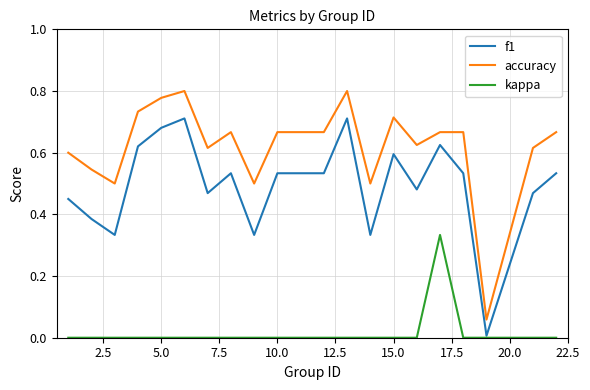

Is this an area chart (filled region under the line)?

No